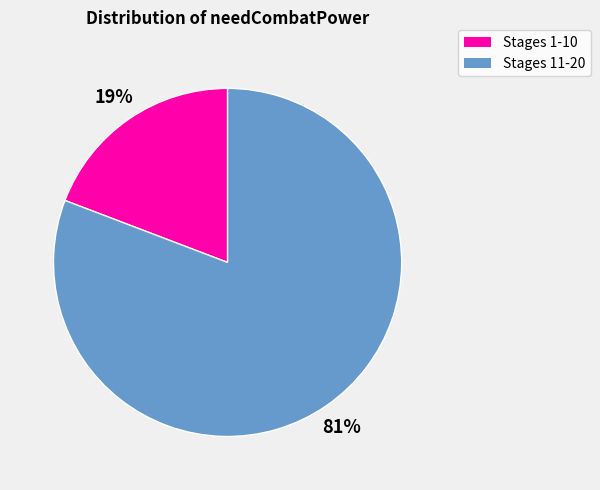

To the nearest percent, what is the combined percentage of Stages 11-20 and Stages 1-10?

100%